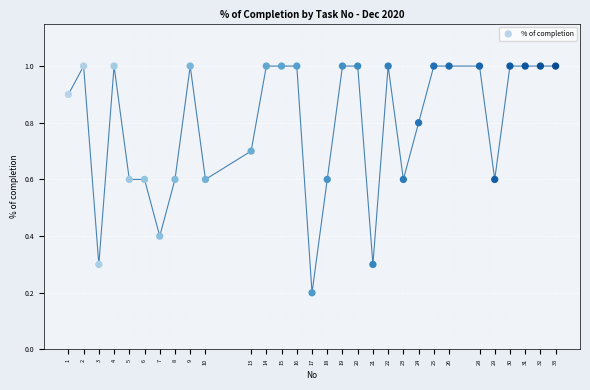

What is the range of X values (max minus min)?

32.0